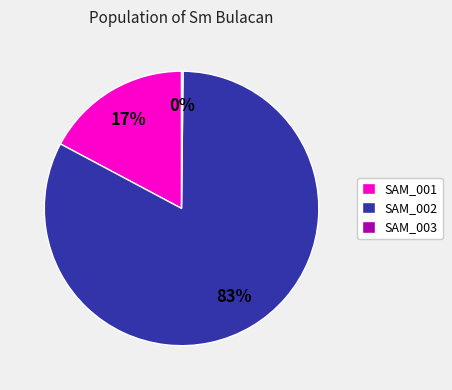

Between SAM_001 and SAM_002, which is larger?

SAM_002